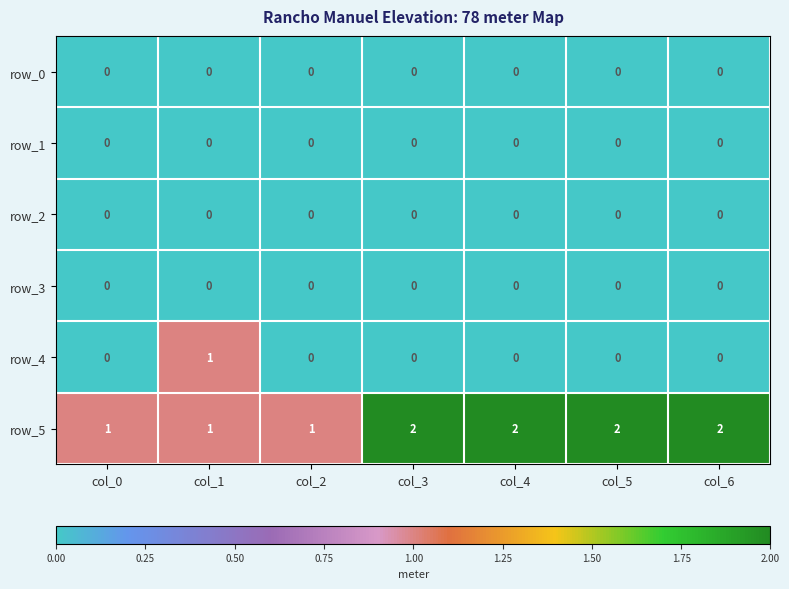

Reading left to right, what are all the values shown in this chart?

row_0: col_0=0	col_1=0	col_2=0	col_3=0	col_4=0	col_5=0	col_6=0
row_1: col_0=0	col_1=0	col_2=0	col_3=0	col_4=0	col_5=0	col_6=0
row_2: col_0=0	col_1=0	col_2=0	col_3=0	col_4=0	col_5=0	col_6=0
row_3: col_0=0	col_1=0	col_2=0	col_3=0	col_4=0	col_5=0	col_6=0
row_4: col_0=0	col_1=1	col_2=0	col_3=0	col_4=0	col_5=0	col_6=0
row_5: col_0=1	col_1=1	col_2=1	col_3=2	col_4=2	col_5=2	col_6=2